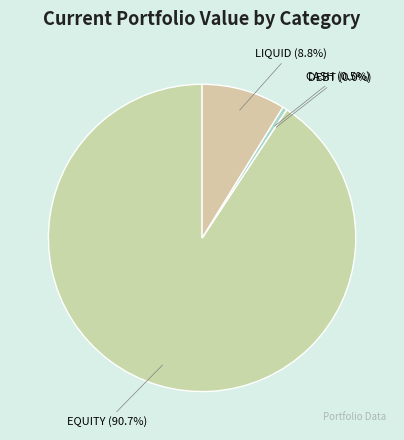

Which has a higher value, DEBT or LIQUID?

LIQUID